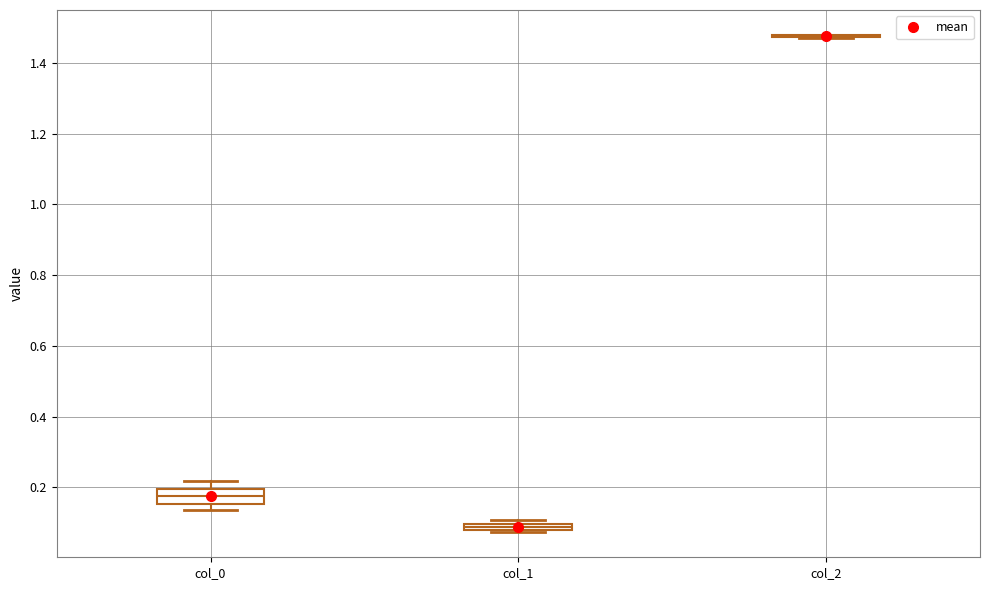

Comparing the boxes themselves (not the whiskers), which one is the tallest?

col_0